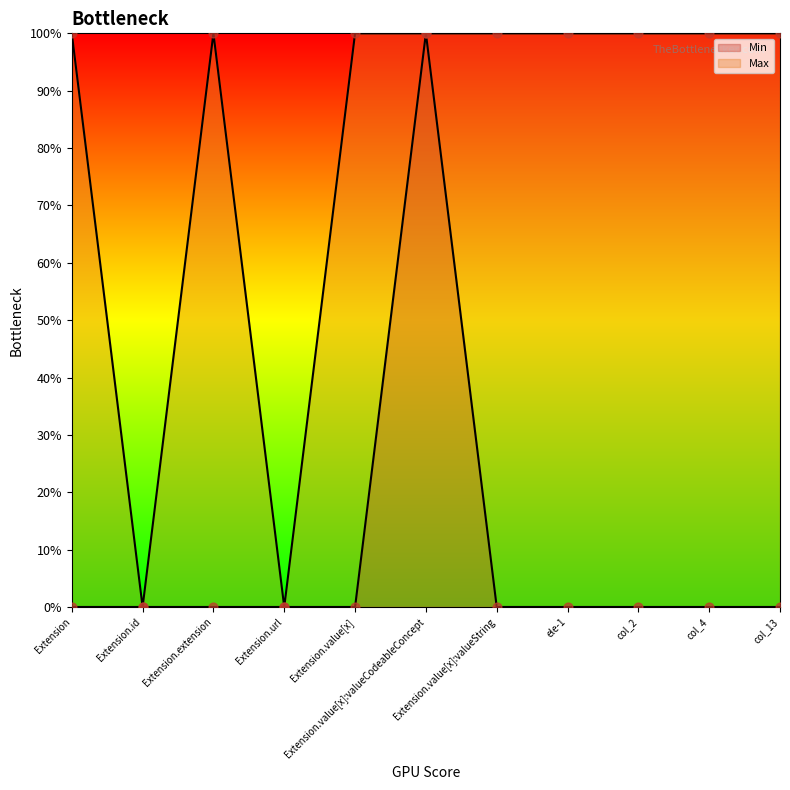

What are all the series names shown in the legend?

Min, Max